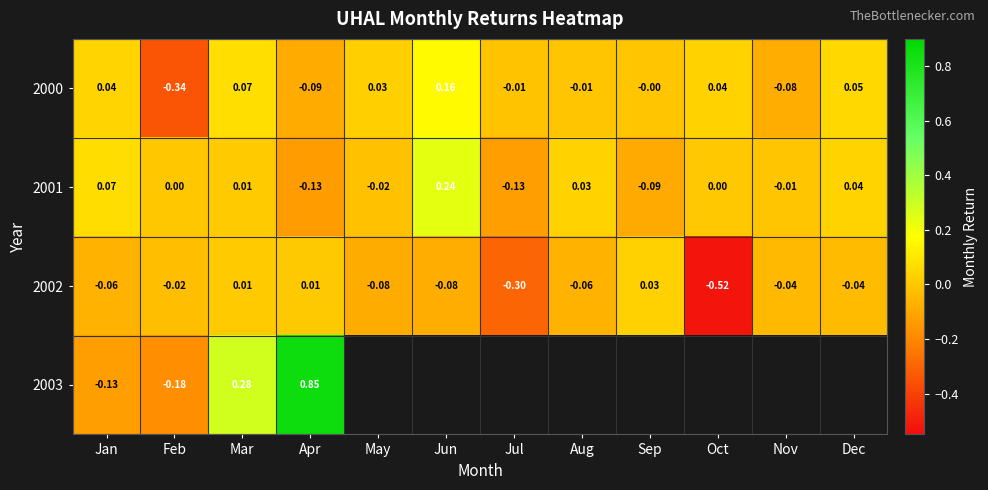

How many series are shown in this chart?

4